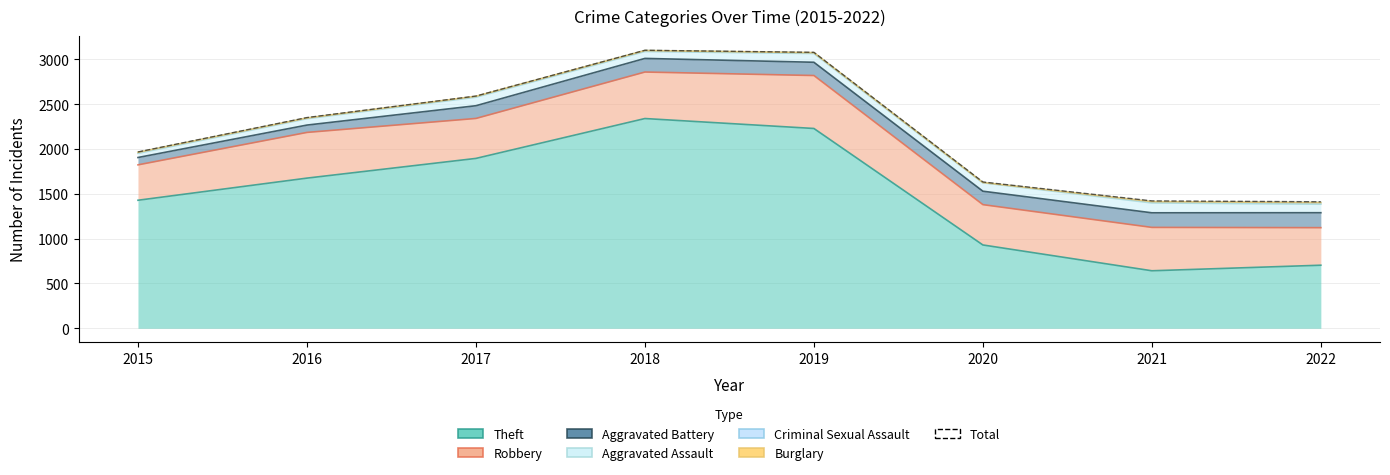

The chart shows a value of 756 at 2022. True or false?

False